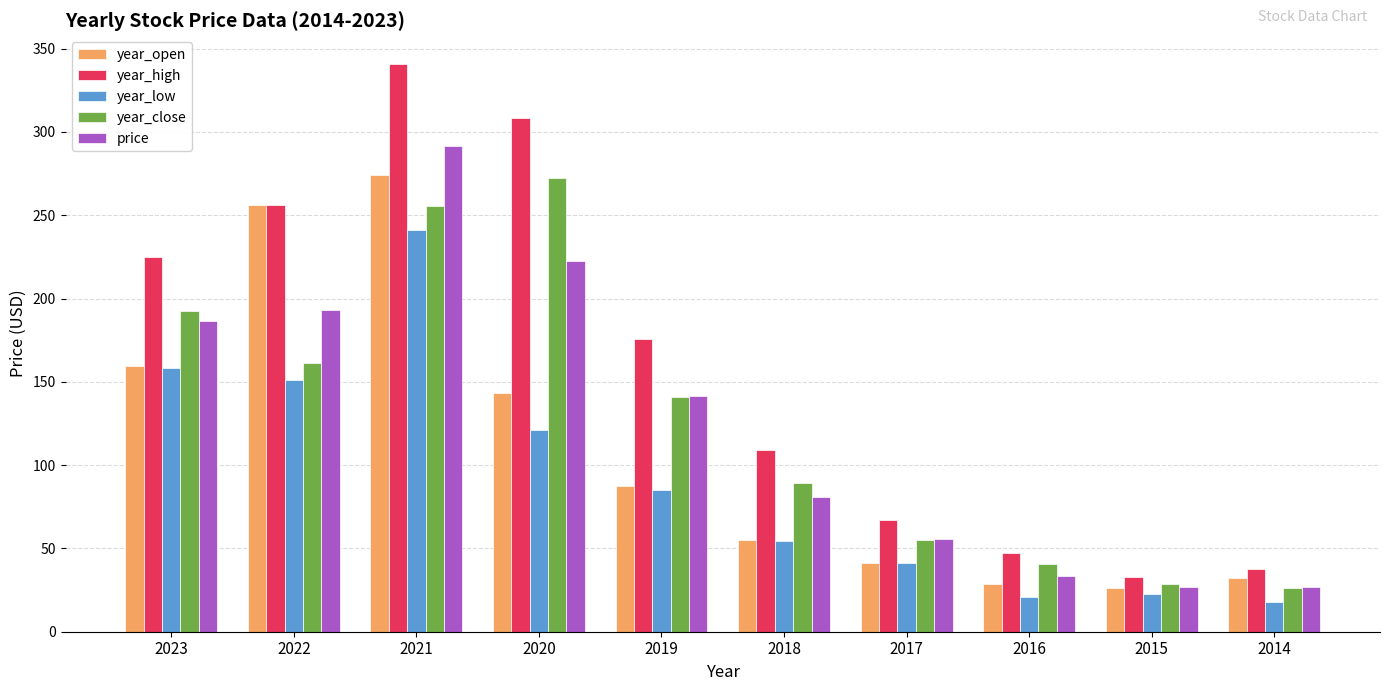

What is the value of the price bar at the 4th from the left?

222.8